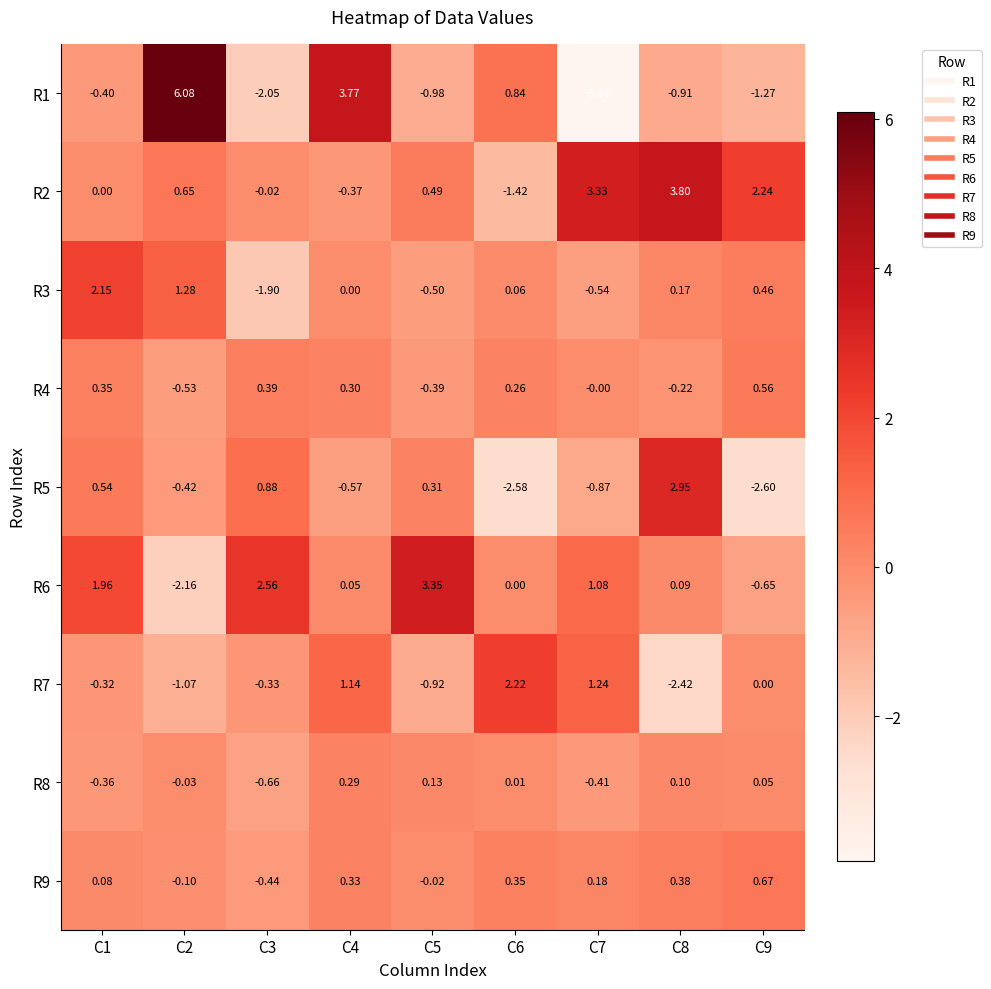

What is the maximum value shown in the chart?

6.1